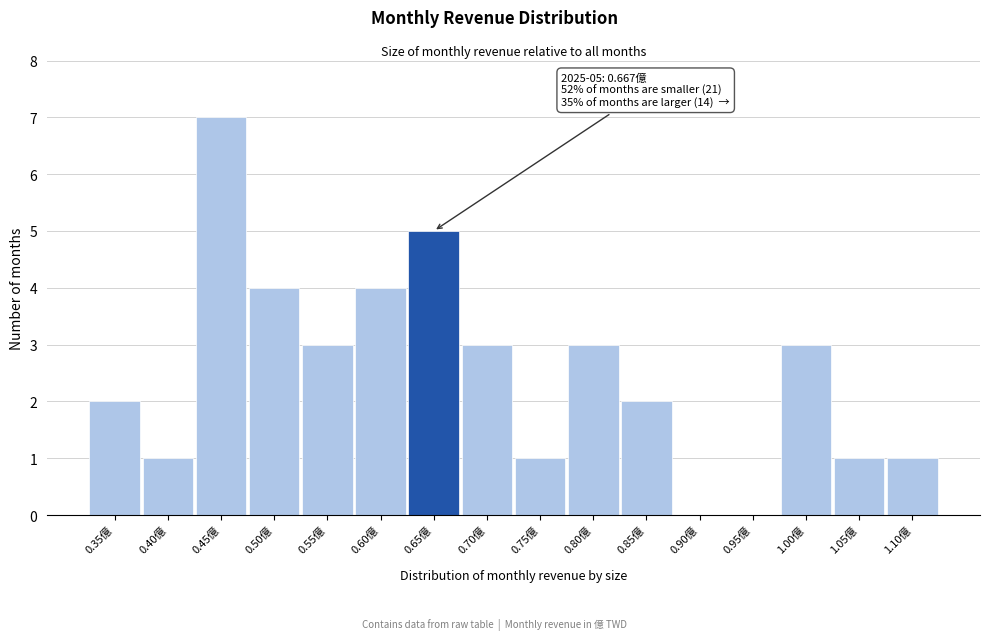

Reading left to right, list all the values displayed in this chart.

0.35億=2	0.40億=1	0.45億=7	0.50億=4	0.55億=3	0.60億=4	0.65億=5	0.70億=3	0.75億=1	0.80億=3	0.85億=2	0.90億=0	0.95億=0	1.00億=3	1.05億=1	1.10億=1